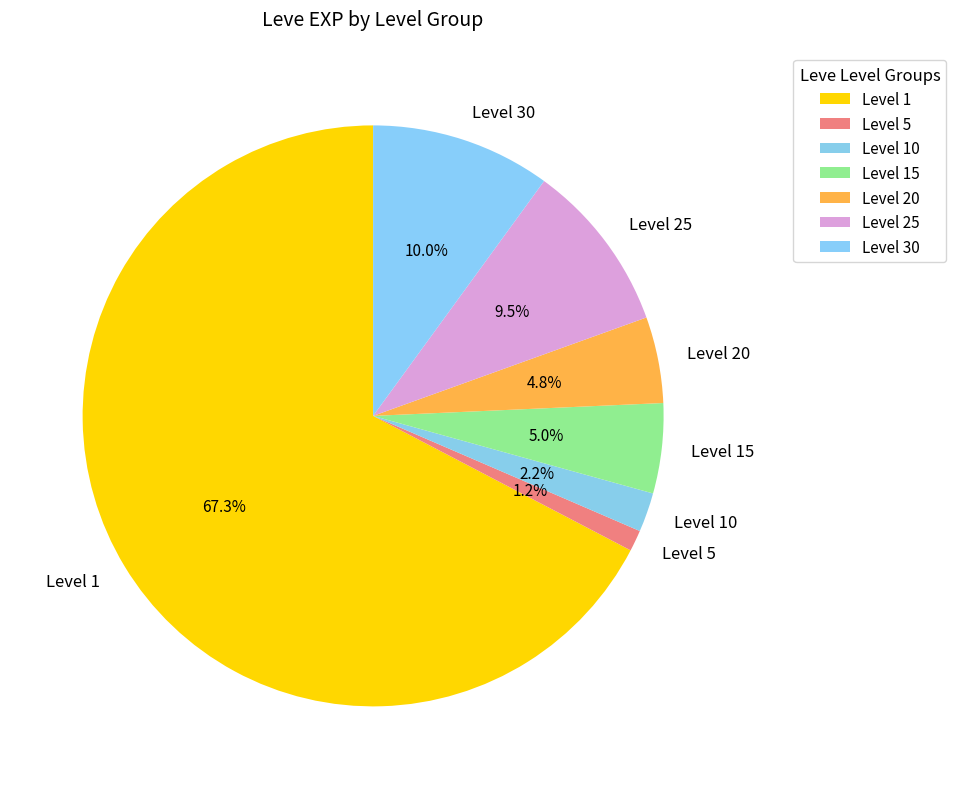

Combined, do Level 1 and Level 20 account for over 50%?

Yes